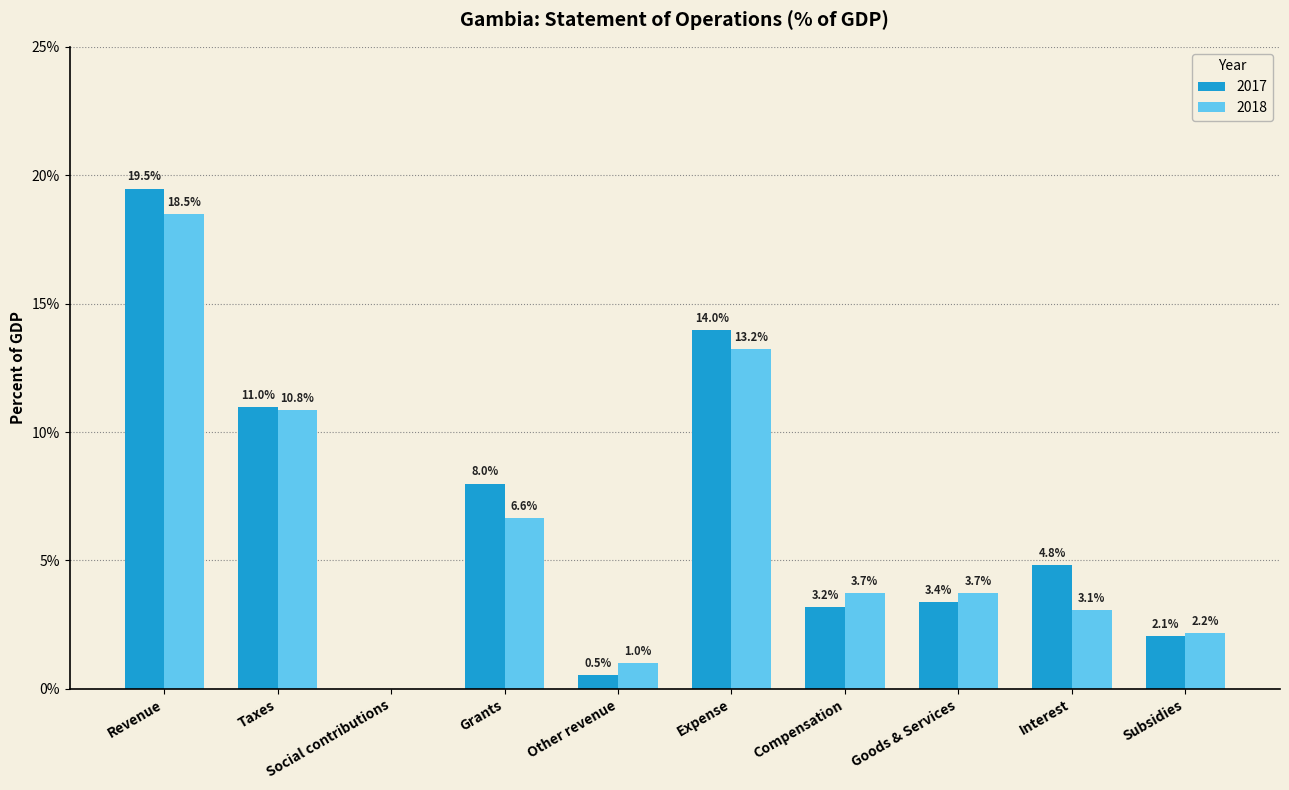

How many positive values does the 2018 series have?

9